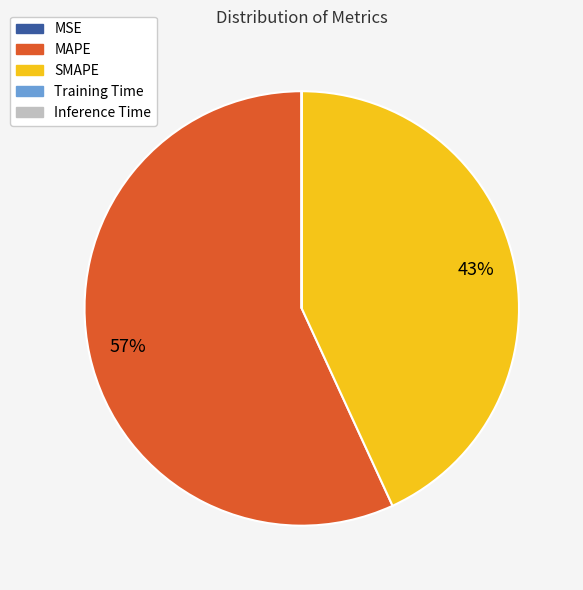

Between MAPE and SMAPE, which is larger?

MAPE